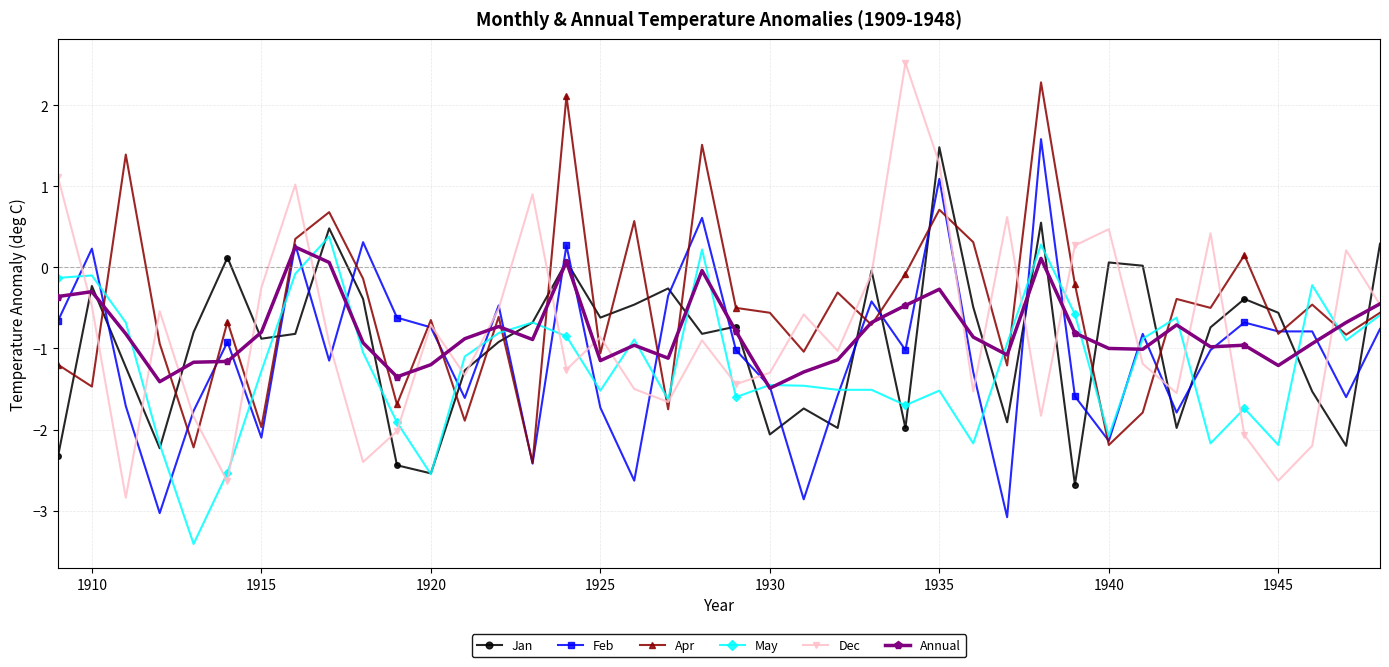

True or false: Jan and Apr intersect in this chart.

True